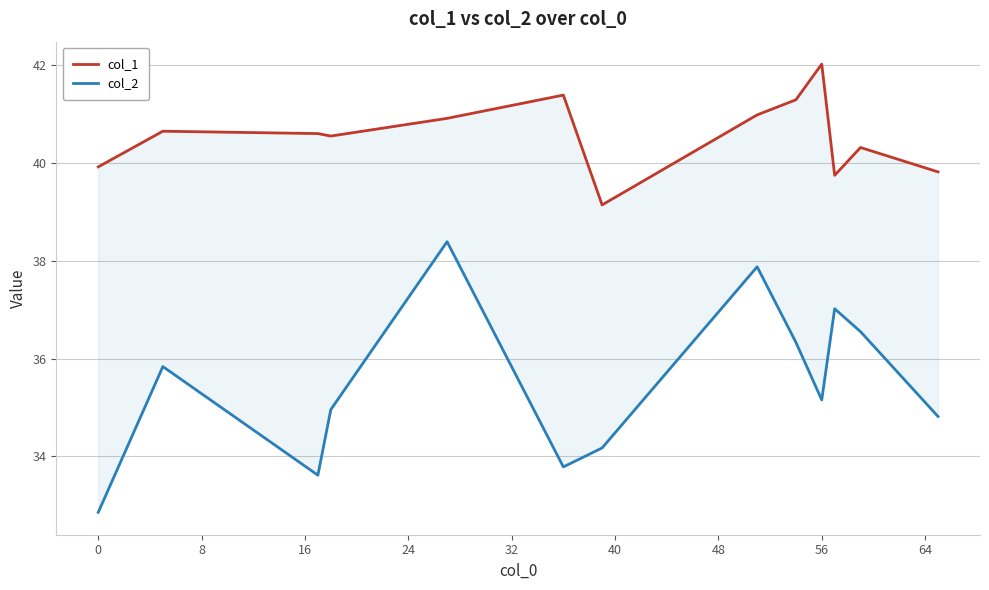

Which series has the widest spread of values?

col_2